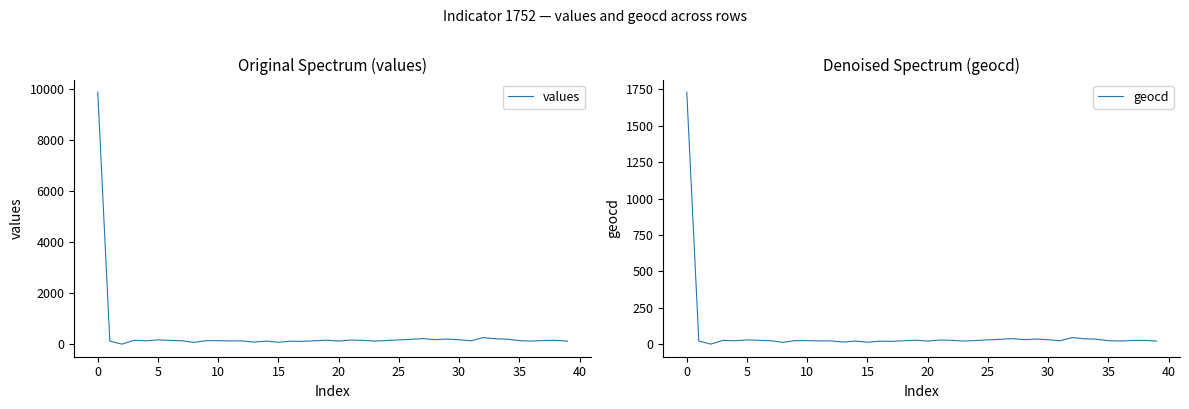

At which label does geocd first exceed 24?

0